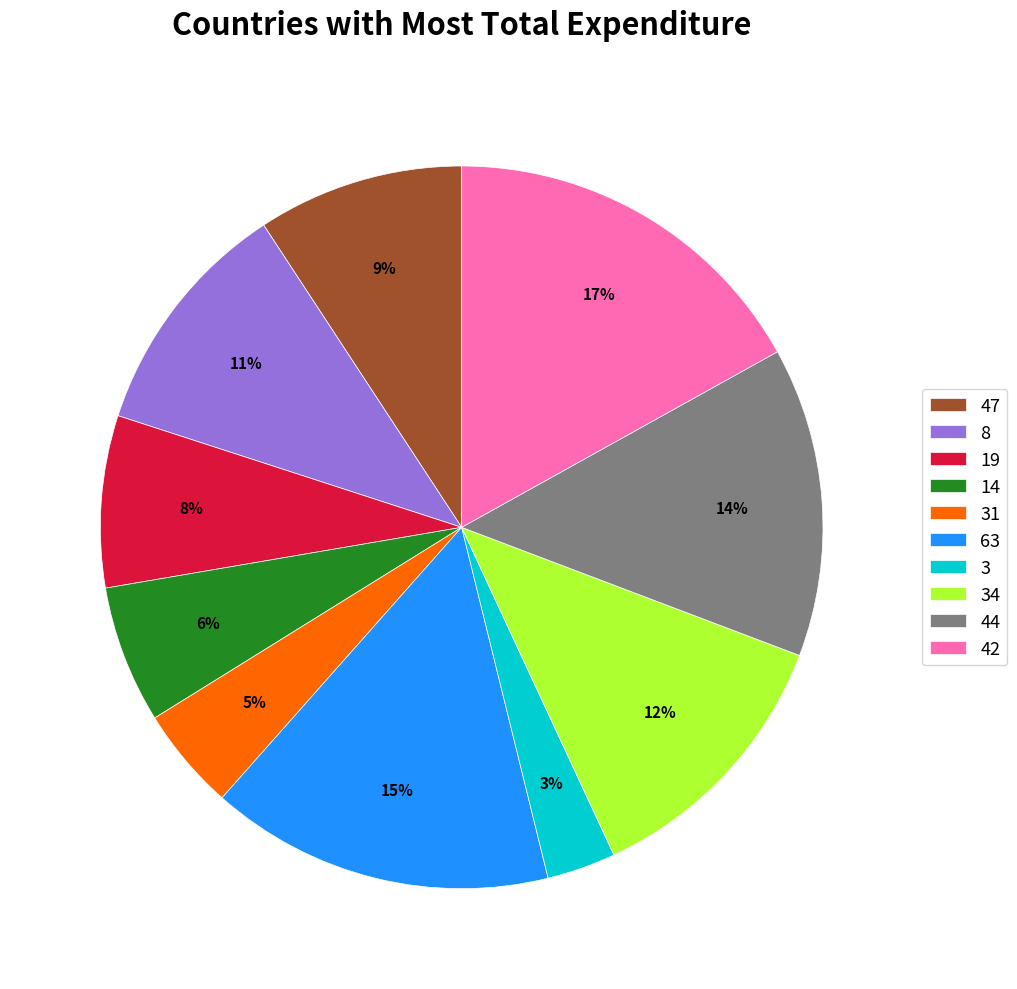

How many segments does this pie chart have?

10